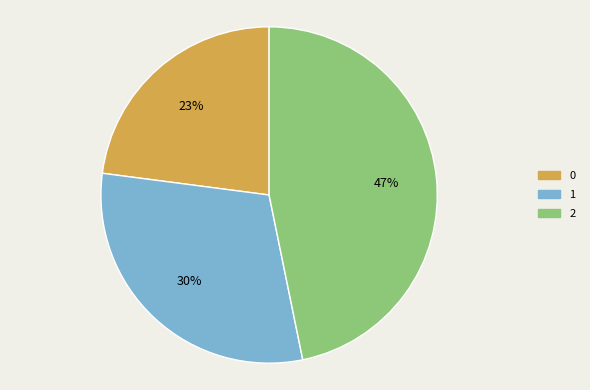

How many slices are in this pie chart?

3